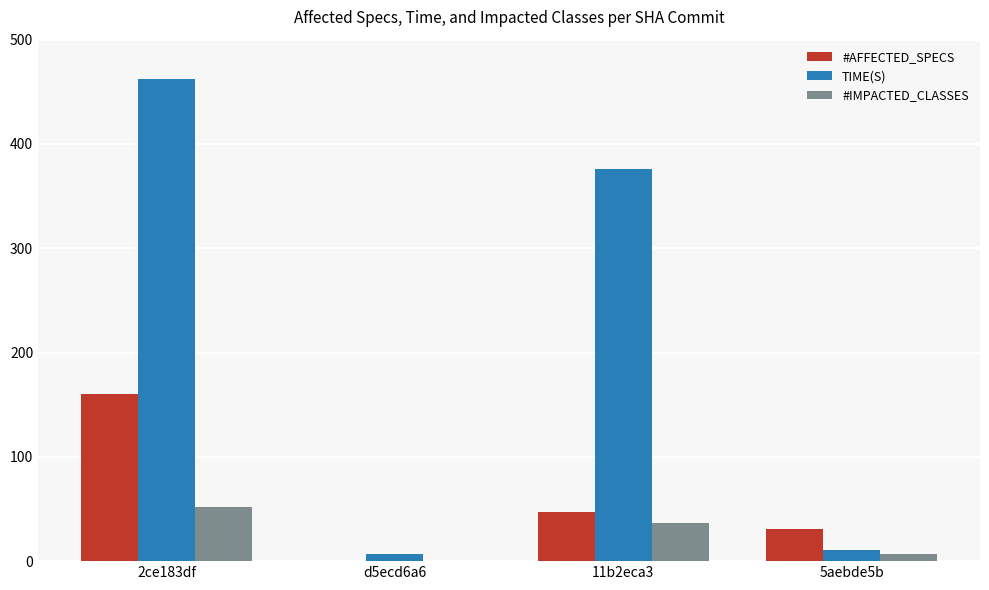

What is the total value across all series at d5ecd6a6?

6.9